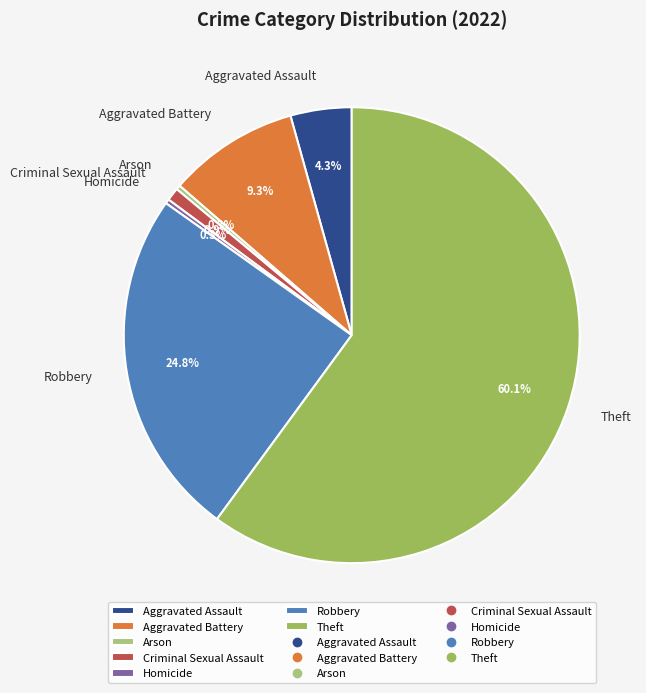

True or false: Homicide accounts for 0% of the total.

True